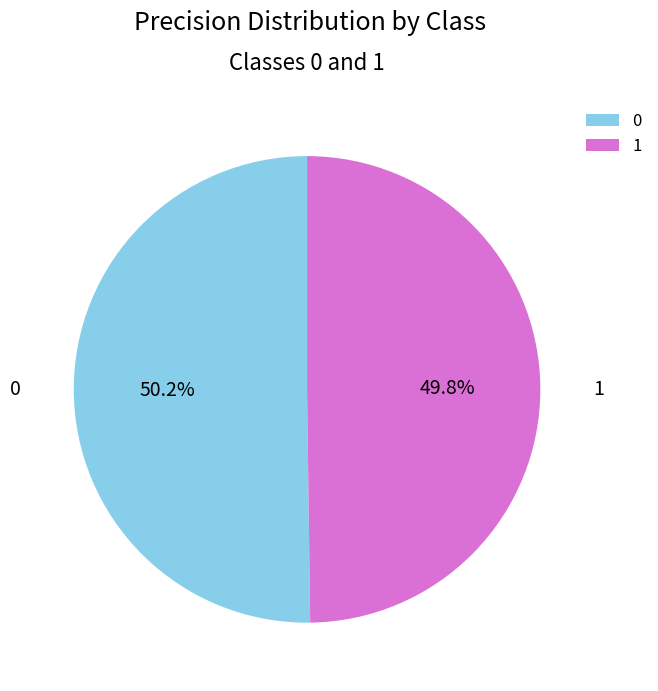

To the nearest percent, what is the average slice percentage?

50%